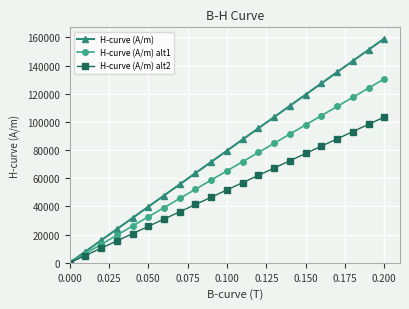

Which series has the largest total across all categories?

H-curve (A/m)